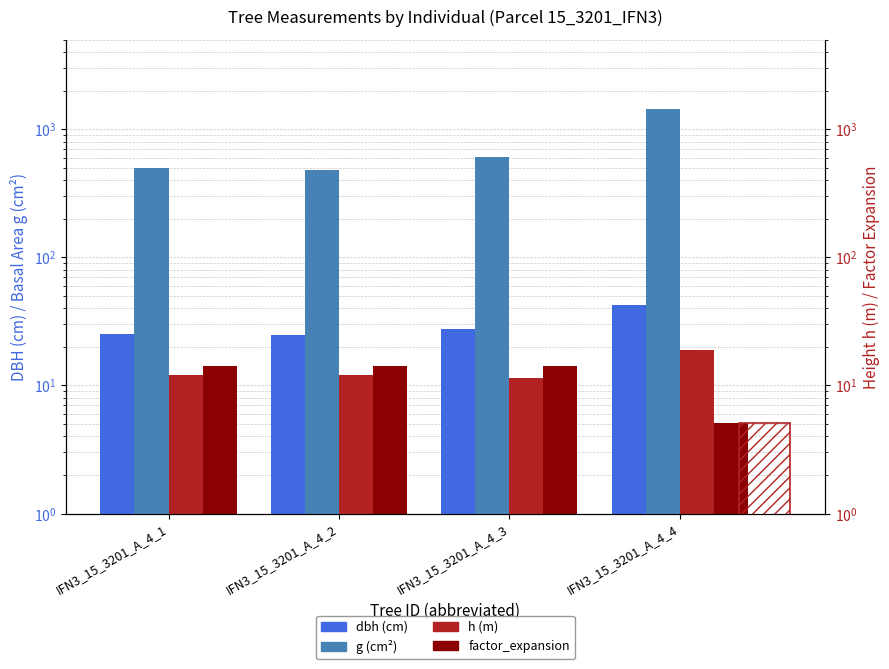

At which label does g (cm²) reach its minimum?

IFN3_15_3201_A_4_2